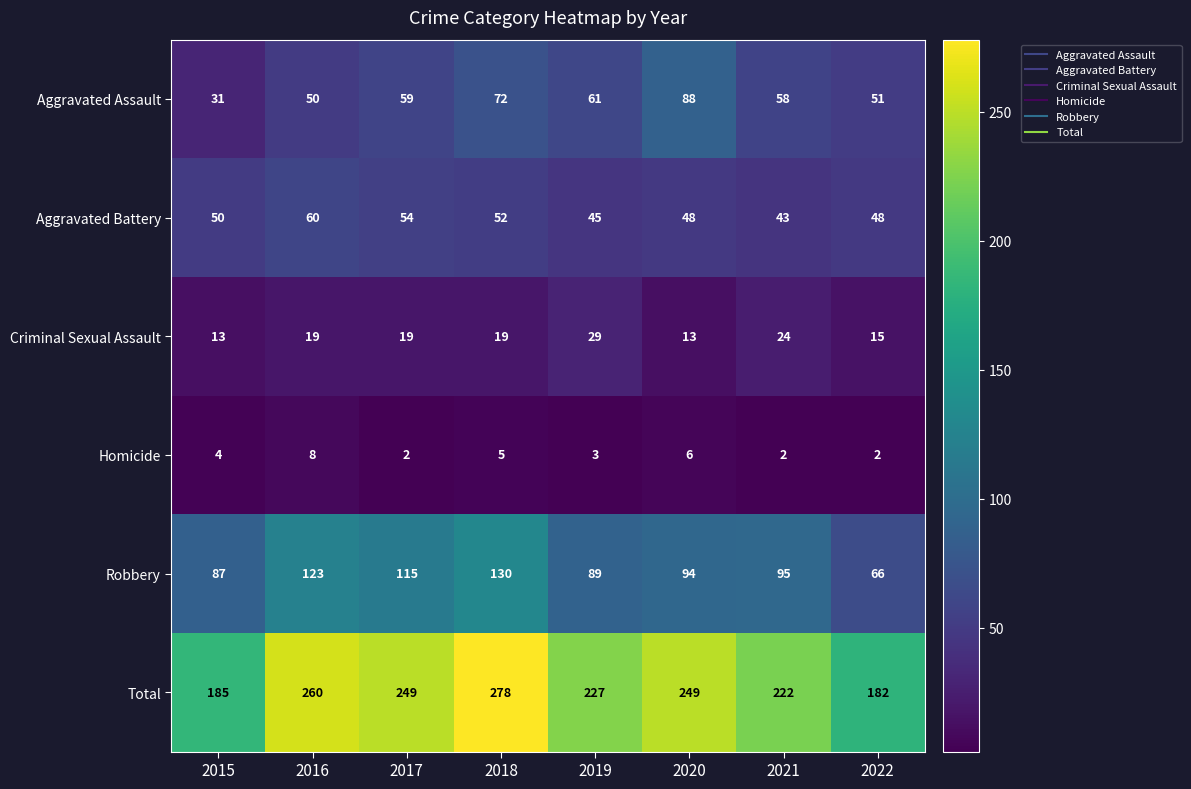

What is the difference between the highest and lowest values at 2020?

243